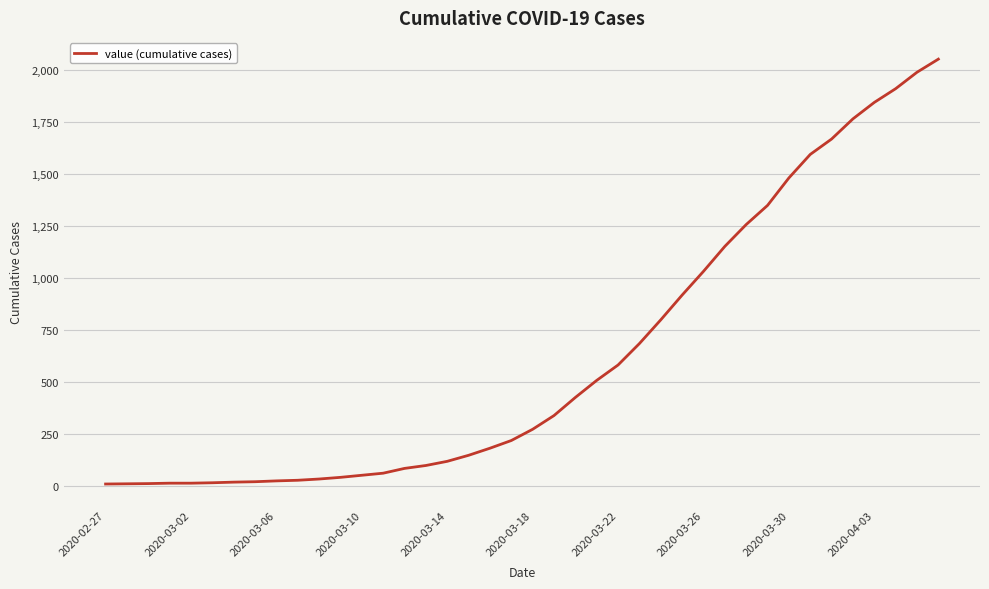

What is the greatest value displayed?

2052